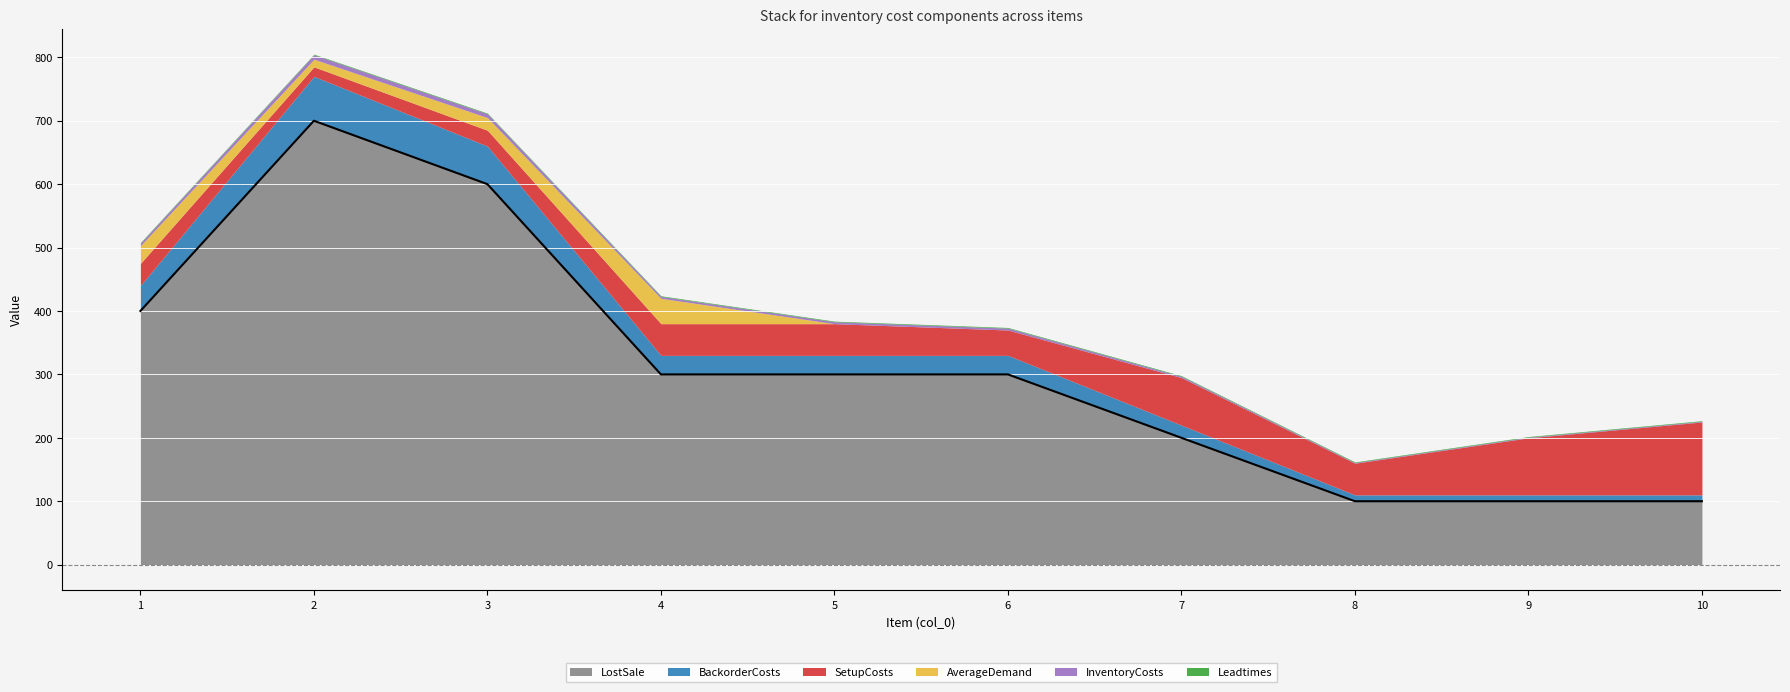

Where is the first local minimum for AverageDemand?

2